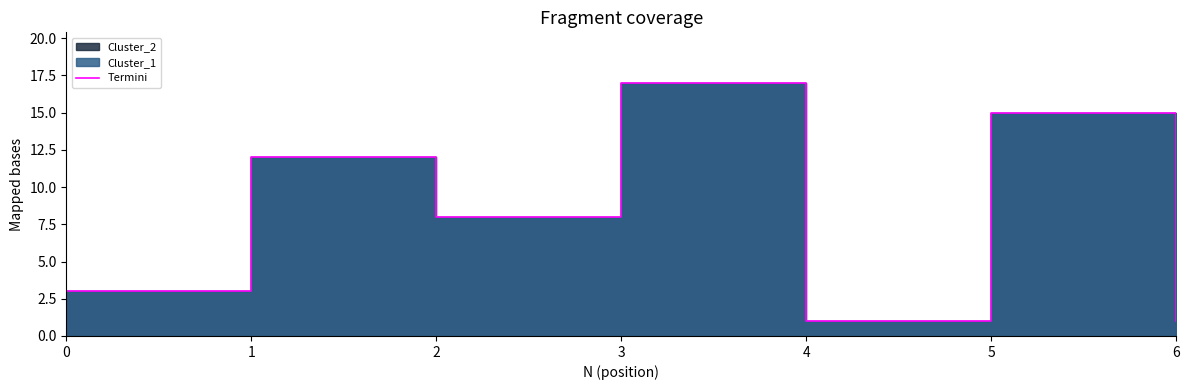

Does the chart display data point markers on the line(s)?

No